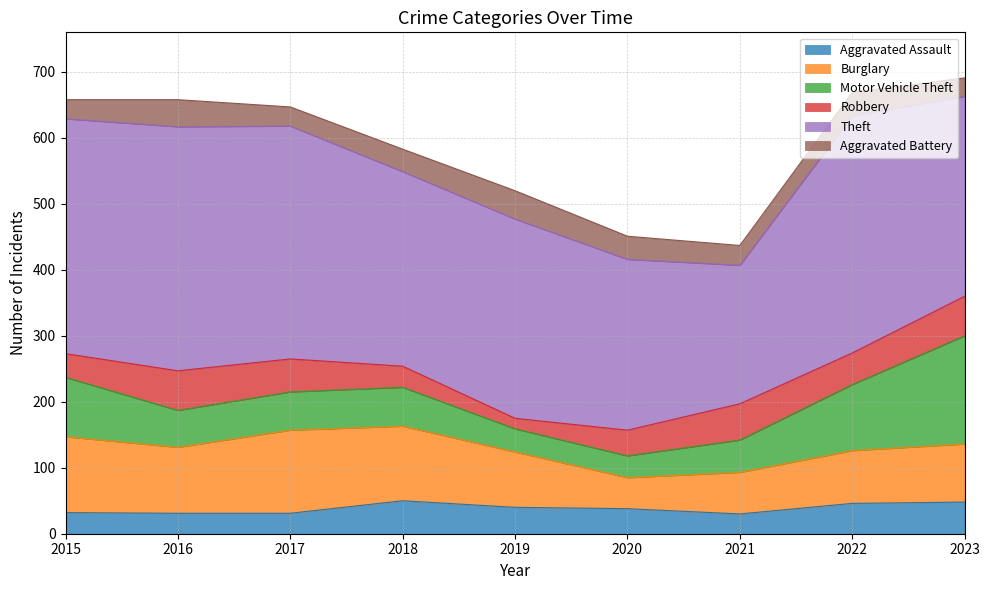

Between which two adjacent categories do Aggravated Battery and Robbery first intersect?

2017 and 2018